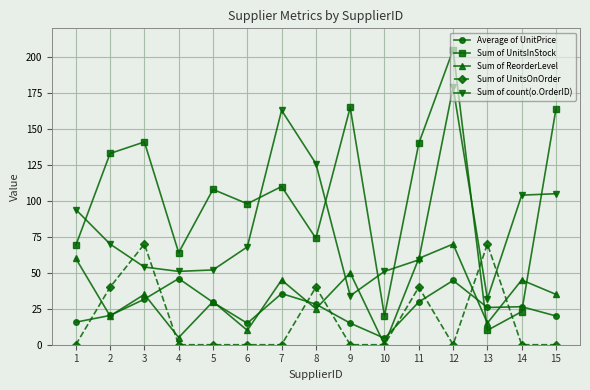

True or false: Sum of UnitsOnOrder has a value of 0.0 at 6.

True